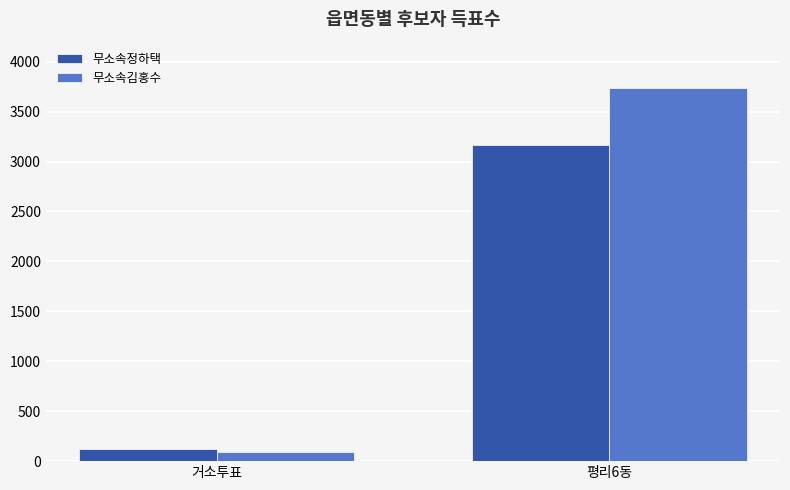

What is the label of the 1st bar from the right?

평리6동